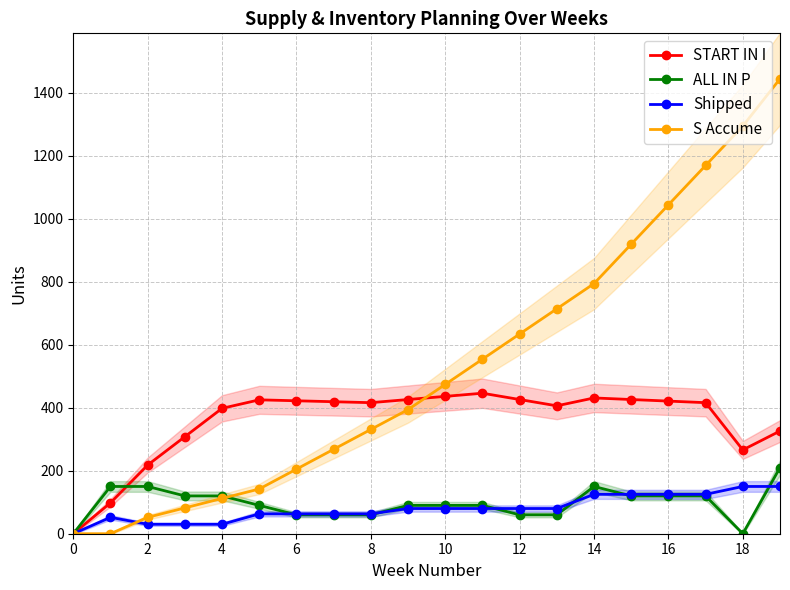

What is the difference between the maximum and minimum values in the ALL IN P series?

210